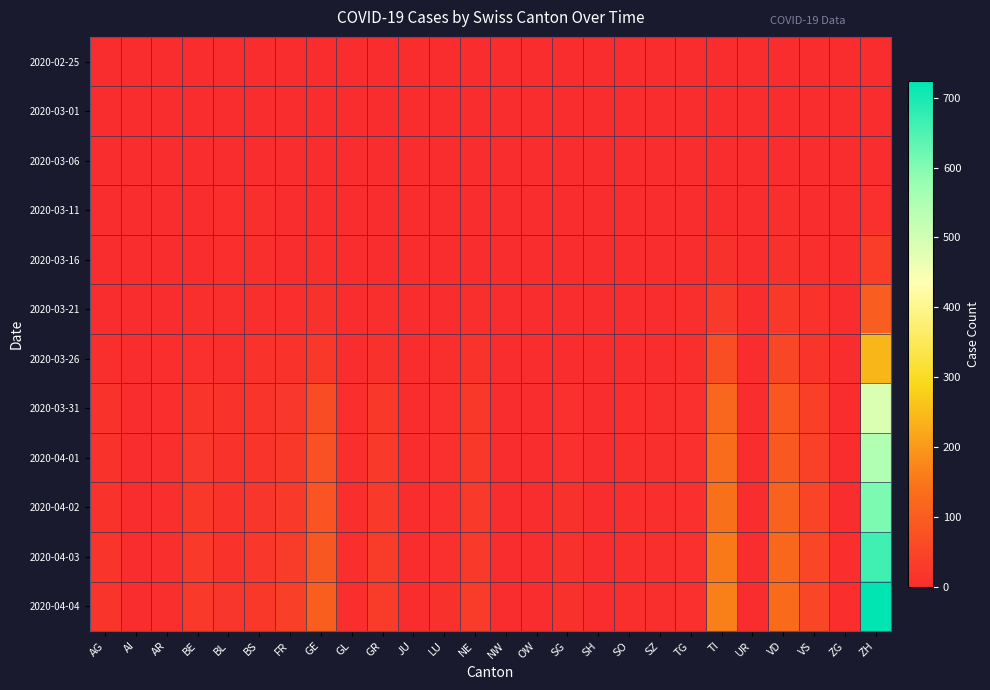

Reading left to right, transcribe all the data shown in this chart.

2020-02-25: AG=0	AI=0	AR=0	BE=0	BL=0	BS=0	FR=0	GE=0	GL=0	GR=0	JU=0	LU=0	NE=0	NW=0	OW=0	SG=0	SH=0	SO=0	SZ=0	TG=0	TI=0	UR=0	VD=0	VS=0	ZG=0	ZH=0
2020-03-01: AG=0	AI=0	AR=0	BE=0	BL=0	BS=0	FR=0	GE=0	GL=0	GR=0	JU=0	LU=0	NE=0	NW=0	OW=0	SG=0	SH=0	SO=0	SZ=0	TG=0	TI=0	UR=0	VD=0	VS=0	ZG=0	ZH=0
2020-03-06: AG=0	AI=0	AR=0	BE=0	BL=0	BS=0	FR=0	GE=0	GL=0	GR=0	JU=0	LU=0	NE=0	NW=0	OW=0	SG=0	SH=0	SO=0	SZ=0	TG=0	TI=0	UR=0	VD=0	VS=0	ZG=0	ZH=1
2020-03-11: AG=0	AI=0	AR=0	BE=0	BL=2	BS=4	FR=0	GE=1	GL=0	GR=0	JU=0	LU=0	NE=0	NW=0	OW=0	SG=0	SH=0	SO=0	SZ=0	TG=0	TI=1	UR=0	VD=3	VS=0	ZG=0	ZH=7
2020-03-16: AG=0	AI=0	AR=0	BE=1	BL=2	BS=4	FR=0	GE=4	GL=0	GR=1	JU=0	LU=0	NE=0	NW=0	OW=0	SG=0	SH=0	SO=0	SZ=0	TG=1	TI=8	UR=0	VD=8	VS=3	ZG=0	ZH=33
2020-03-21: AG=1	AI=0	AR=1	BE=3	BL=3	BS=5	FR=2	GE=9	GL=0	GR=4	JU=0	LU=1	NE=4	NW=0	OW=0	SG=1	SH=0	SO=0	SZ=0	TG=3	TI=28	UR=0	VD=22	VS=10	ZG=0	ZH=101
2020-03-26: AG=3	AI=0	AR=2	BE=7	BL=5	BS=12	FR=11	GE=24	GL=0	GR=8	JU=0	LU=3	NE=12	NW=0	OW=0	SG=1	SH=0	SO=1	SZ=0	TG=3	TI=67	UR=0	VD=52	VS=17	ZG=0	ZH=241
2020-03-31: AG=11	AI=0	AR=2	BE=16	BL=10	BS=16	FR=20	GE=66	GL=2	GR=23	JU=0	LU=7	NE=22	NW=0	OW=0	SG=7	SH=1	SO=2	SZ=4	TG=7	TI=120	UR=0	VD=85	VS=37	ZG=1	ZH=486
2020-04-01: AG=11	AI=0	AR=3	BE=20	BL=11	BS=18	FR=23	GE=75	GL=2	GR=26	JU=0	LU=7	NE=24	NW=0	OW=0	SG=7	SH=1	SO=3	SZ=4	TG=7	TI=132	UR=1	VD=93	VS=40	ZG=1	ZH=545
2020-04-02: AG=14	AI=0	AR=3	BE=23	BL=12	BS=19	FR=26	GE=83	GL=2	GR=28	JU=0	LU=7	NE=27	NW=0	OW=0	SG=8	SH=1	SO=3	SZ=4	TG=7	TI=141	UR=1	VD=109	VS=47	ZG=1	ZH=605
2020-04-03: AG=15	AI=0	AR=3	BE=26	BL=14	BS=21	FR=31	GE=89	GL=2	GR=30	JU=0	LU=7	NE=28	NW=0	OW=0	SG=8	SH=1	SO=3	SZ=4	TG=7	TI=155	UR=1	VD=123	VS=51	ZG=2	ZH=662
2020-04-04: AG=18	AI=0	AR=3	BE=28	BL=19	BS=24	FR=37	GE=102	GL=2	GR=30	JU=0	LU=9	NE=30	NW=0	OW=0	SG=9	SH=1	SO=3	SZ=5	TG=7	TI=165	UR=1	VD=128	VS=53	ZG=2	ZH=724